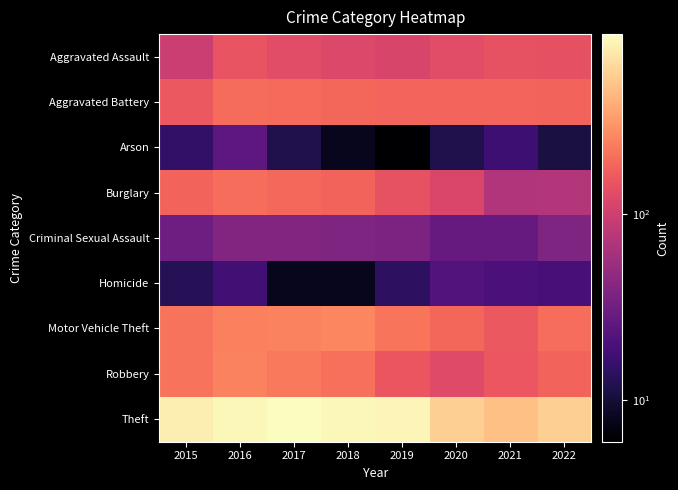

Between 2020 and 2016, which is larger?

2016